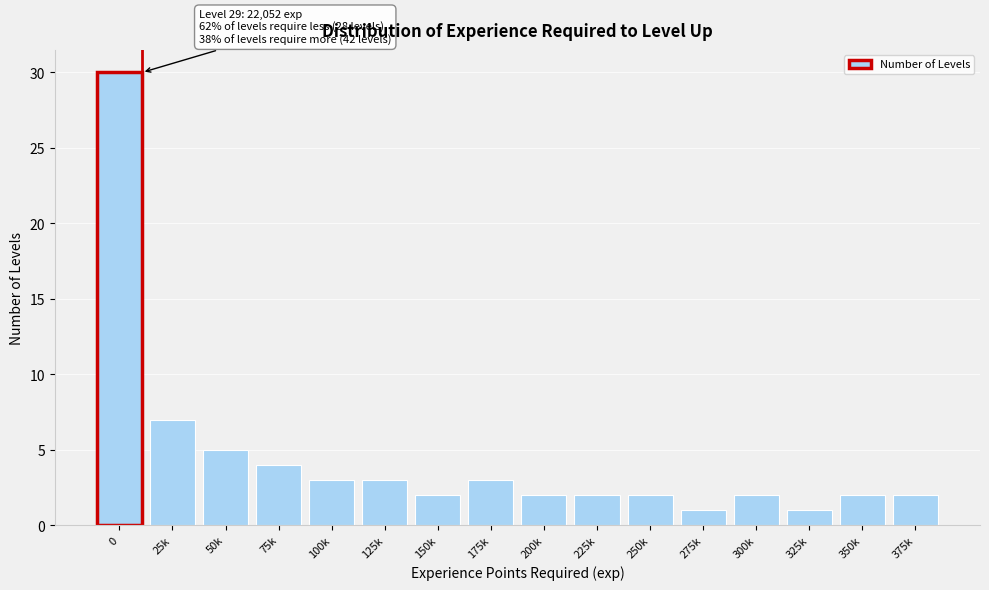

Reading left to right, list all the values displayed in this chart.

0=30	25k=7	50k=5	75k=4	100k=3	125k=3	150k=2	175k=3	200k=2	225k=2	250k=2	275k=1	300k=2	325k=1	350k=2	375k=2